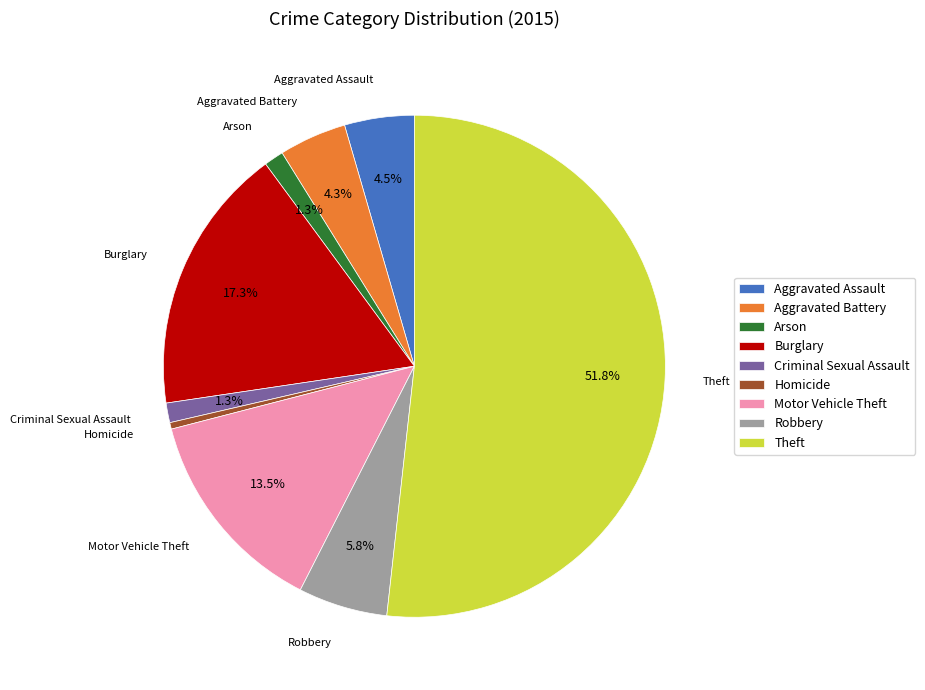

Which category accounts for the majority?

Theft